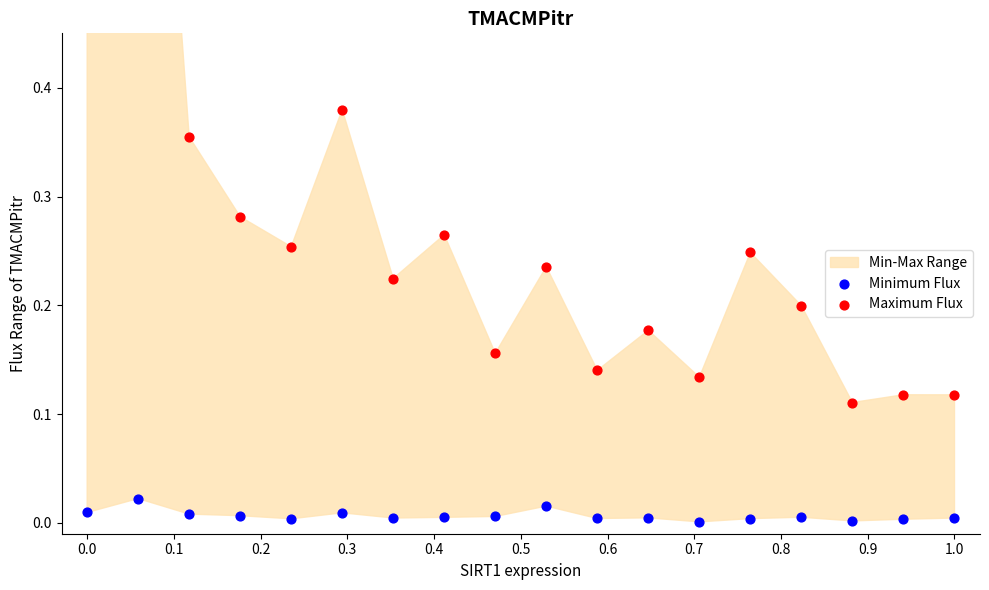

Is the value of Minimum Flux at 11 greater than the value of Maximum Flux at 0.5?

No